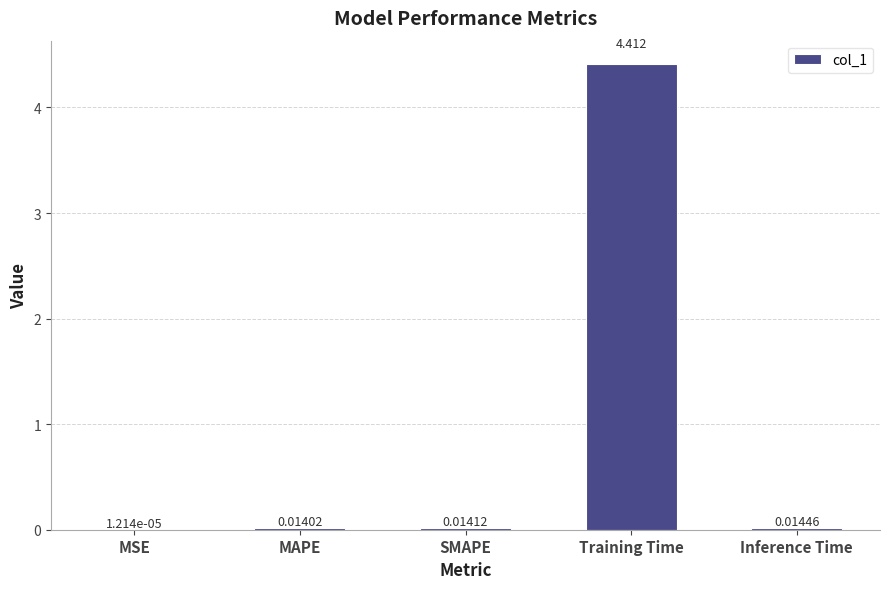

Are the bars horizontal?

No